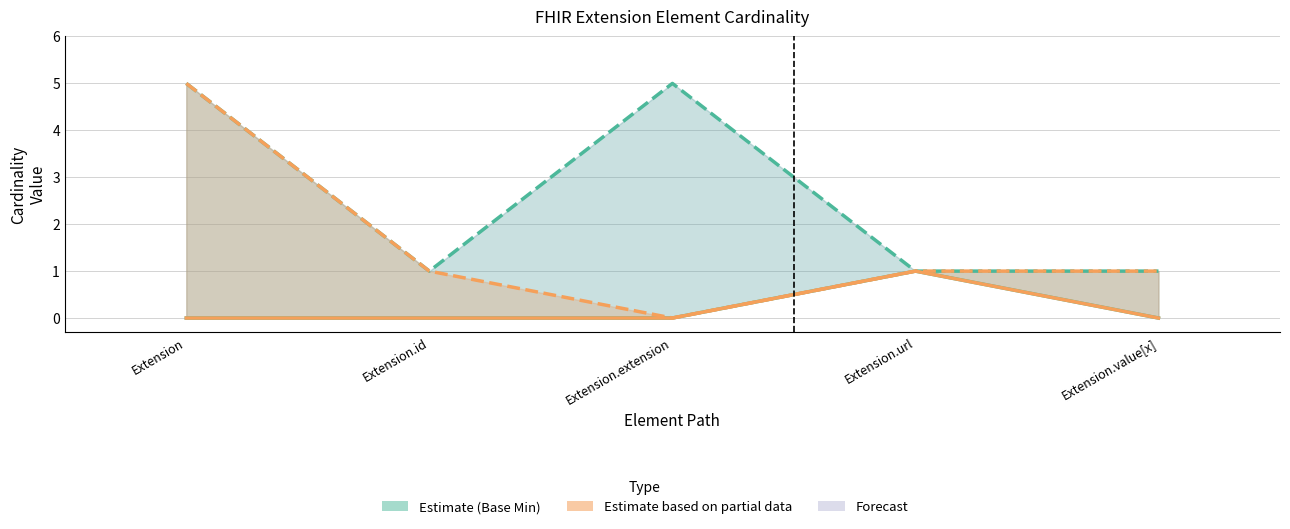

What is the label of the 2nd point from the left?

Extension.id